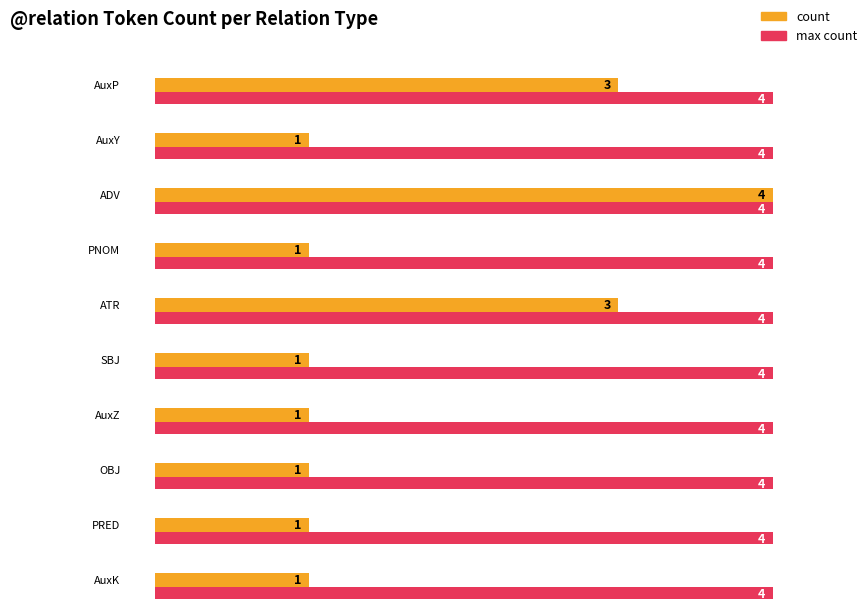

The value at PRED is 1. True or false?

True